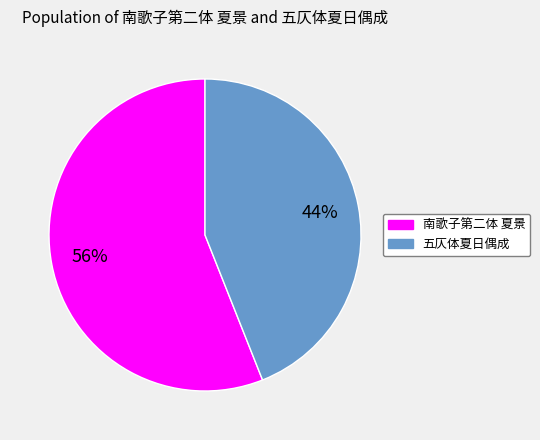

Do 南歌子第二体 夏景 and 五仄体夏日偶成 together represent more than half of the pie?

Yes